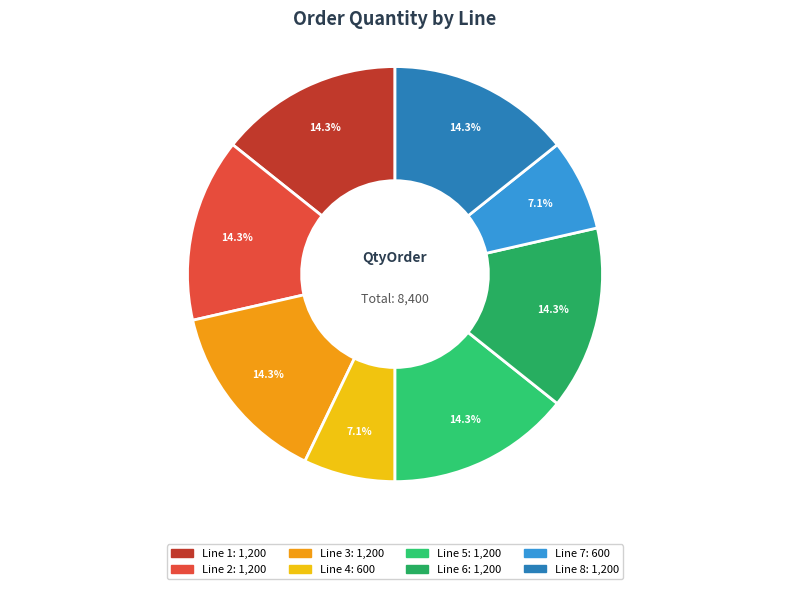

Is it true that Line 2 is 6% of the pie?

False